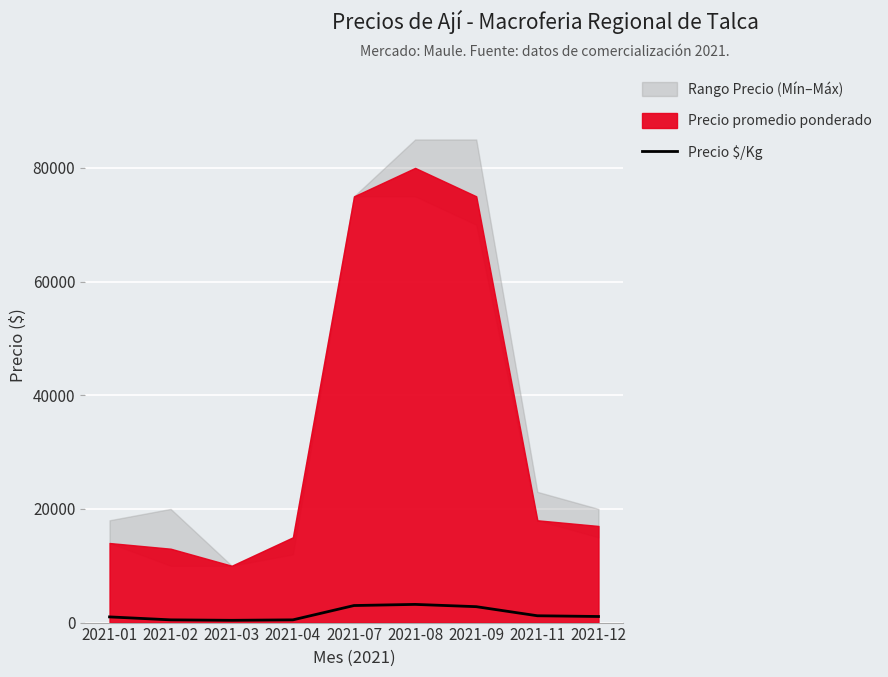

At which category does the chart reach its peak across all series?

2021-08